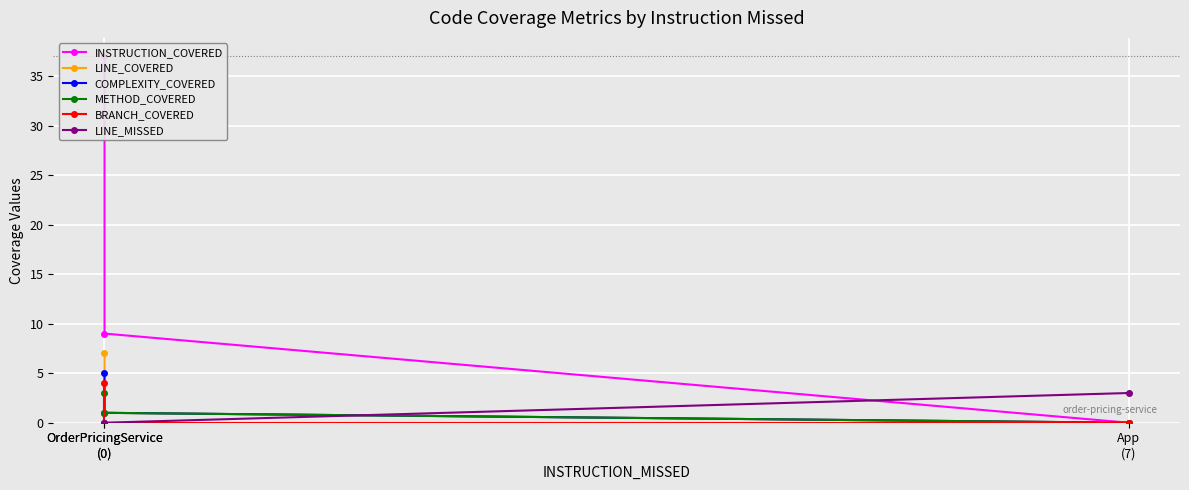

Between OrderPricingService
(0) and OrderPricingService
(0), which series saw the biggest shift?

INSTRUCTION_COVERED